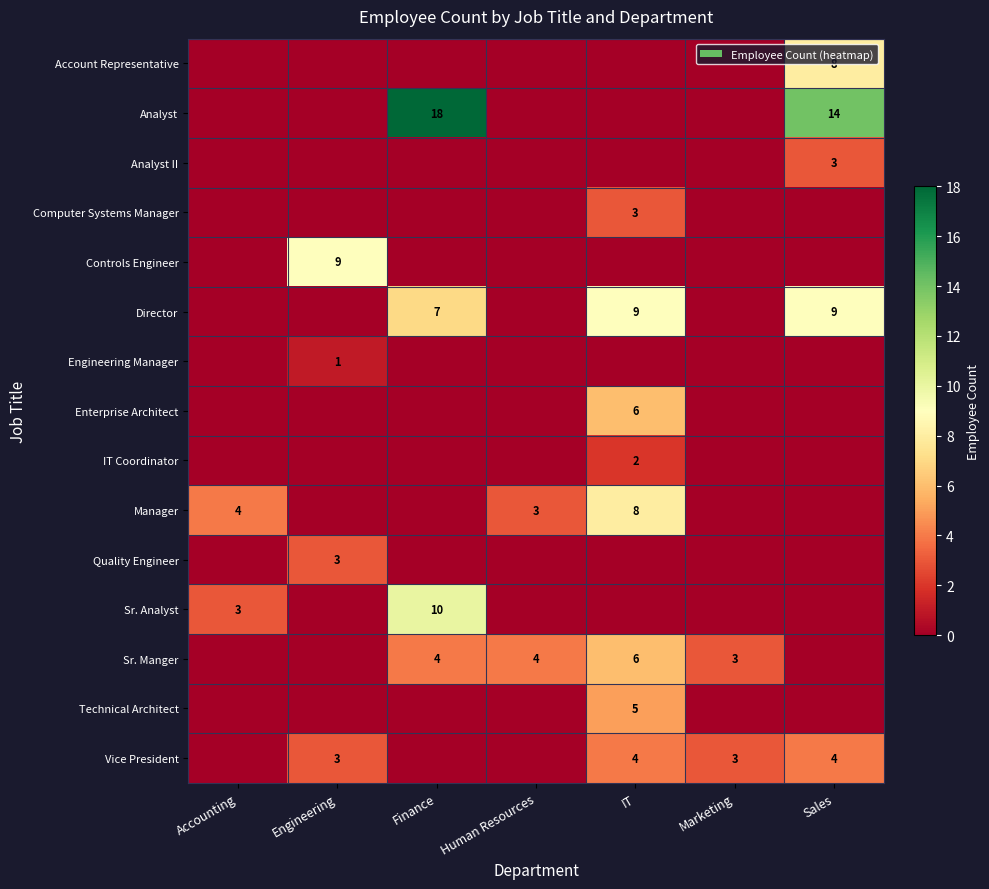

Is it true that Manager equals 1 at Human Resources?

False